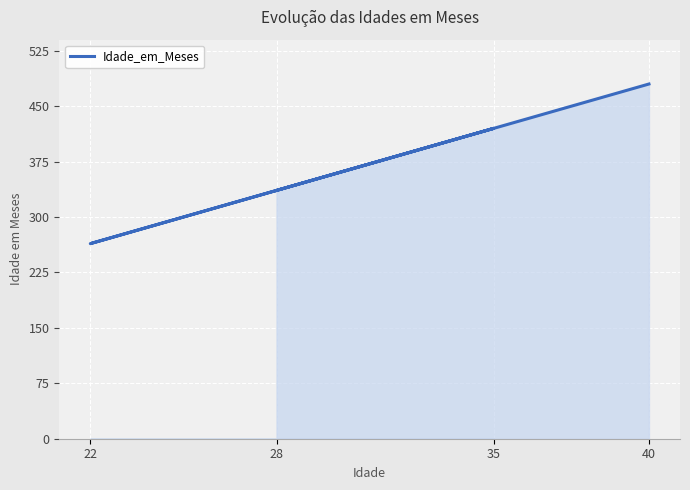

What is the sum of the values at 40 and 22?

744